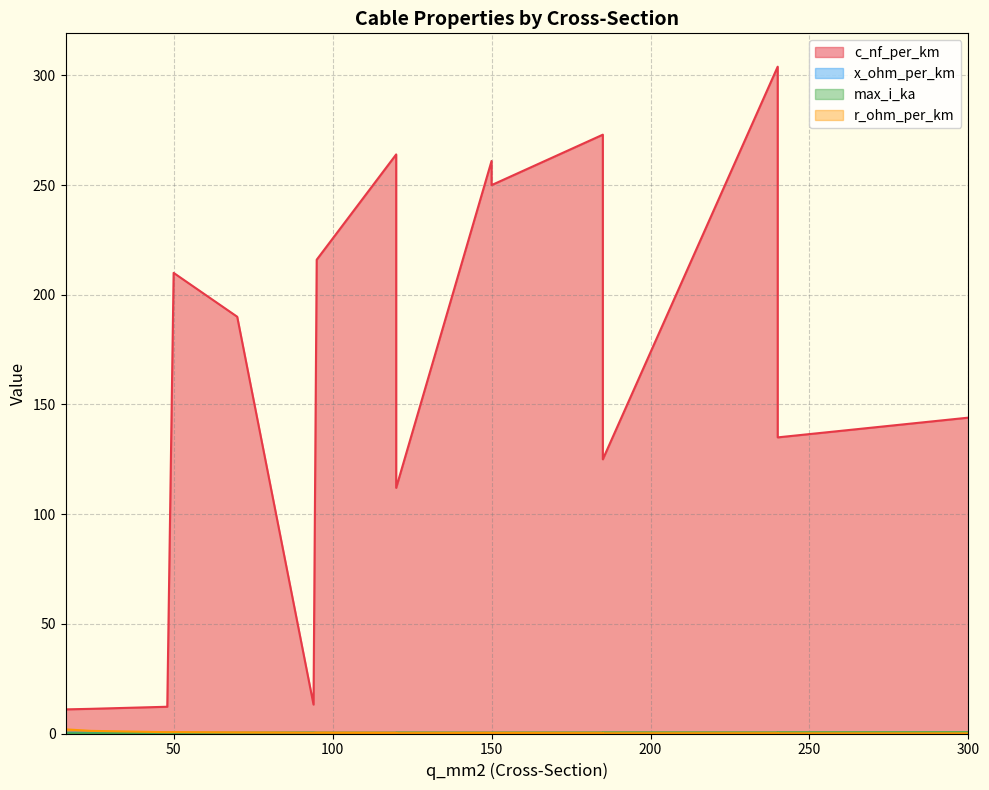

Between 120 and 300, which is larger?

120